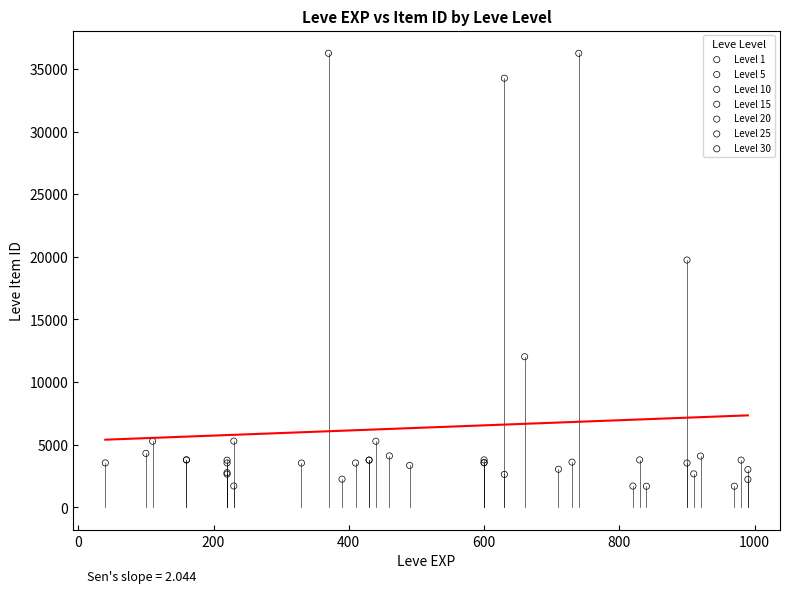

What are all the series names shown in the legend?

Level 1, Level 5, Level 10, Level 15, Level 20, Level 25, Level 30